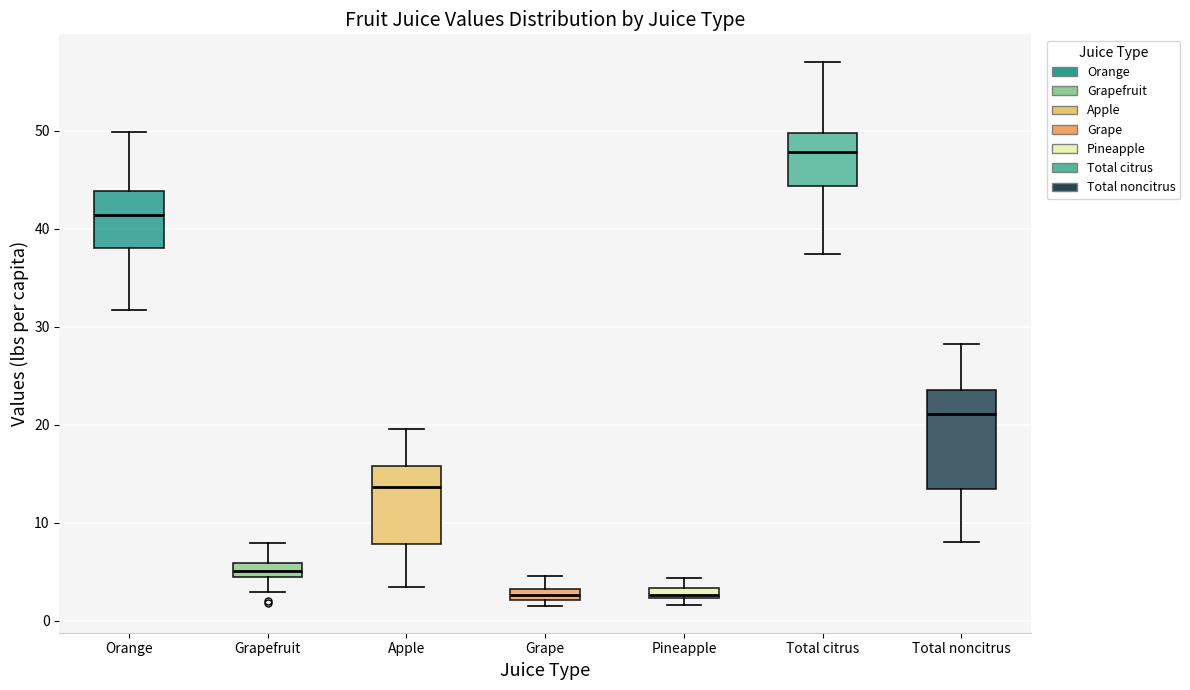

Where does the upper whisker of the box for Total citrus end on the y-axis? The values are not printed on the chart, so give them approximately, as read against the axis.

57